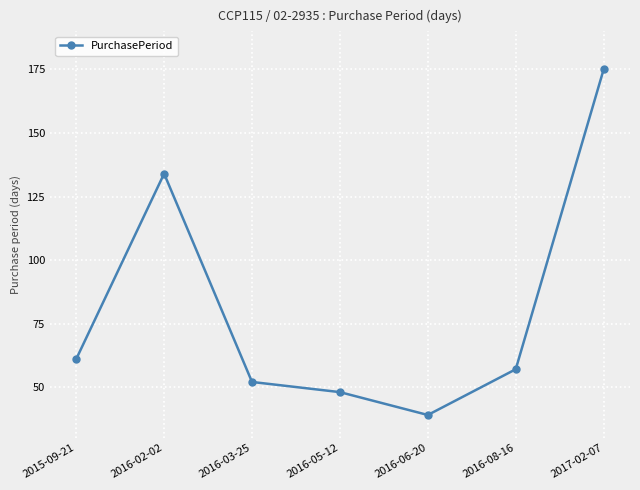

True or false: the data shows 35 at 2017-02-07.

False